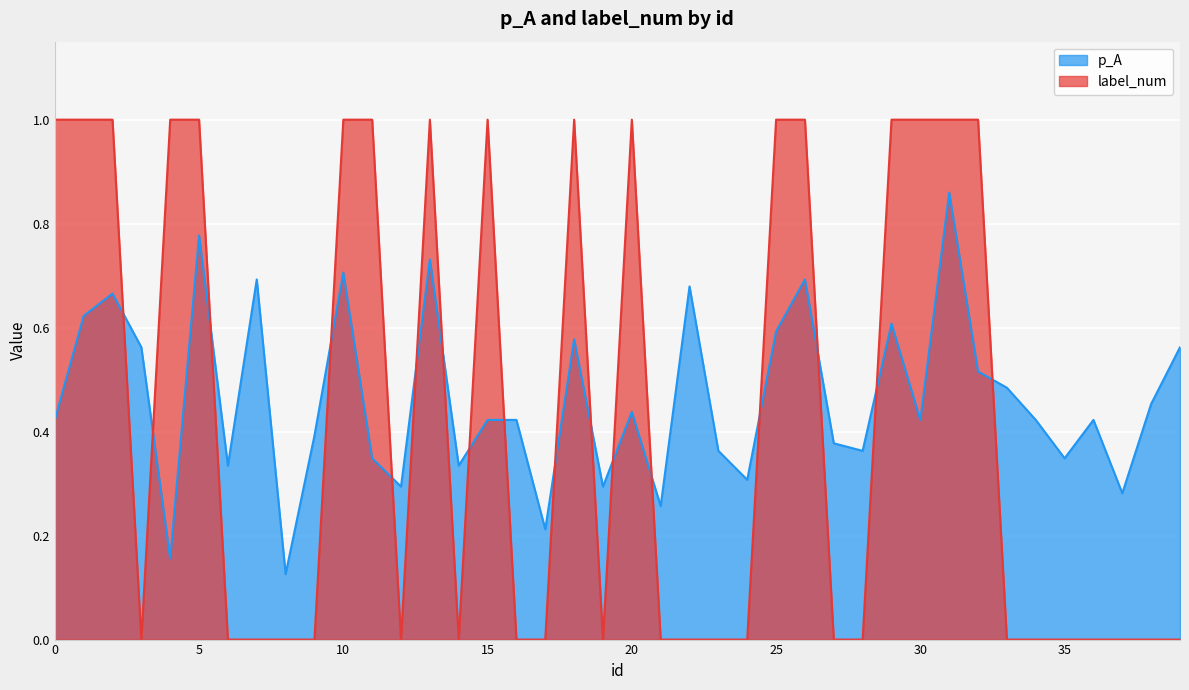

At which label does p_A reach its peak?

31